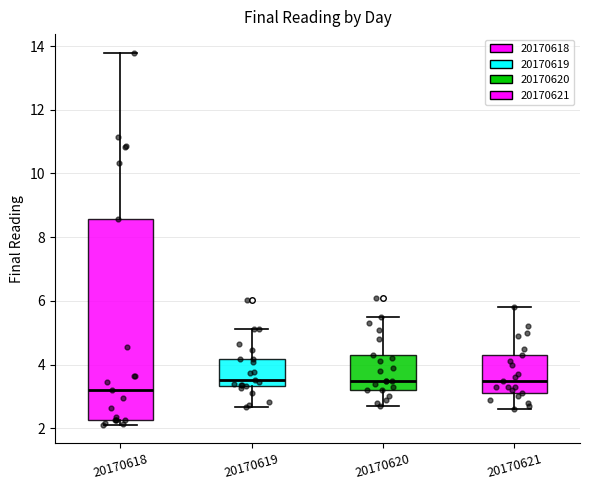

Which box has the lowest median line?

20170618